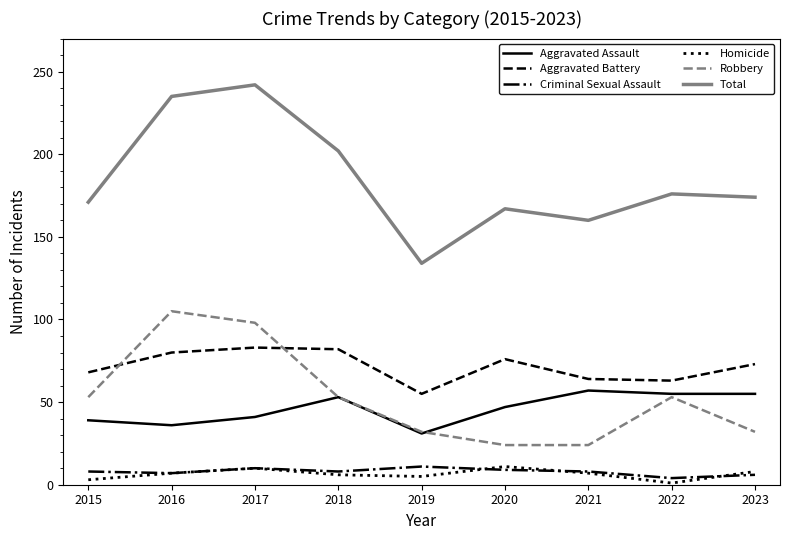

What are all the series names shown in the legend?

Aggravated Assault, Aggravated Battery, Criminal Sexual Assault, Homicide, Robbery, Total